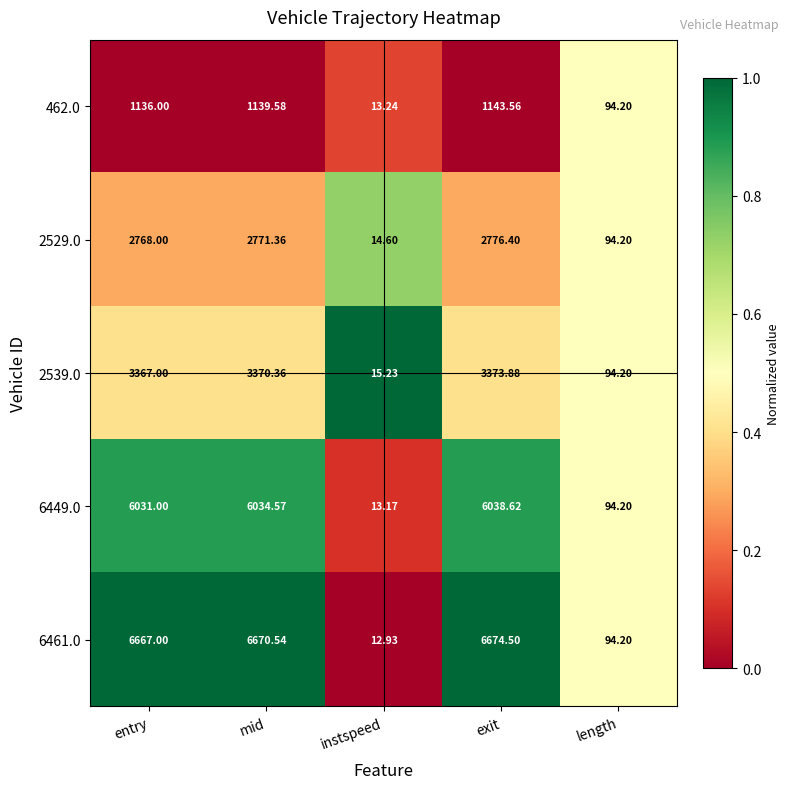

At which category is the sum across all series the highest?

exit